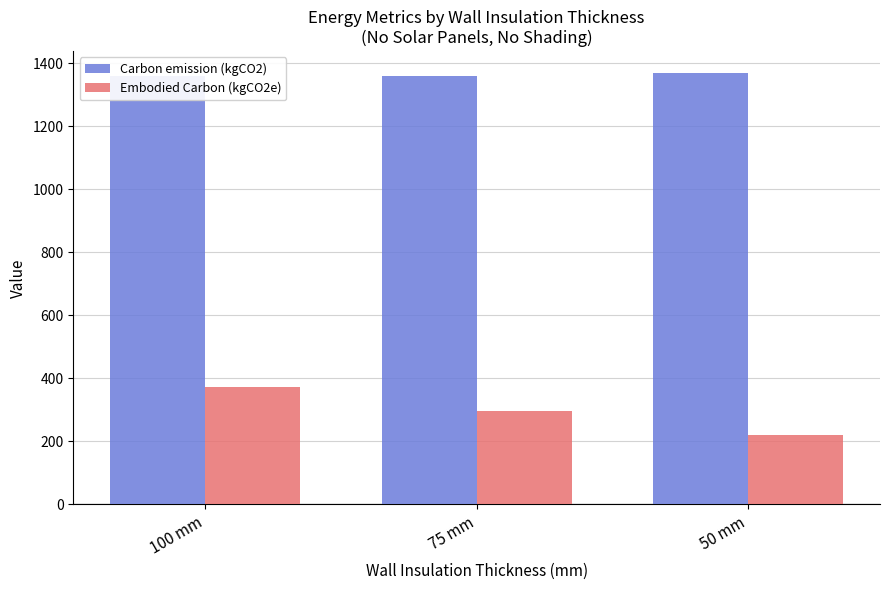

What value does the Embodied Carbon (kgCO2e) series have at 75 mm?

297.7